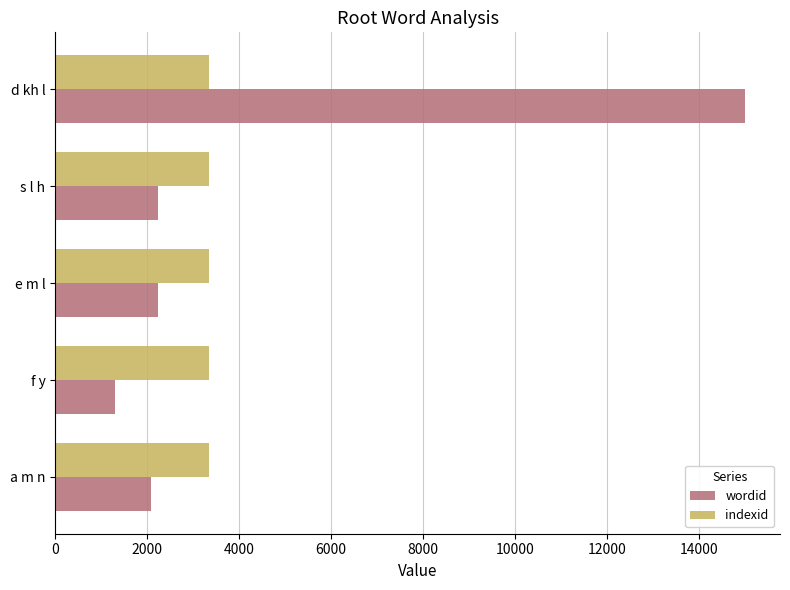

List the series in order of their peak value, lowest first.

indexid, wordid